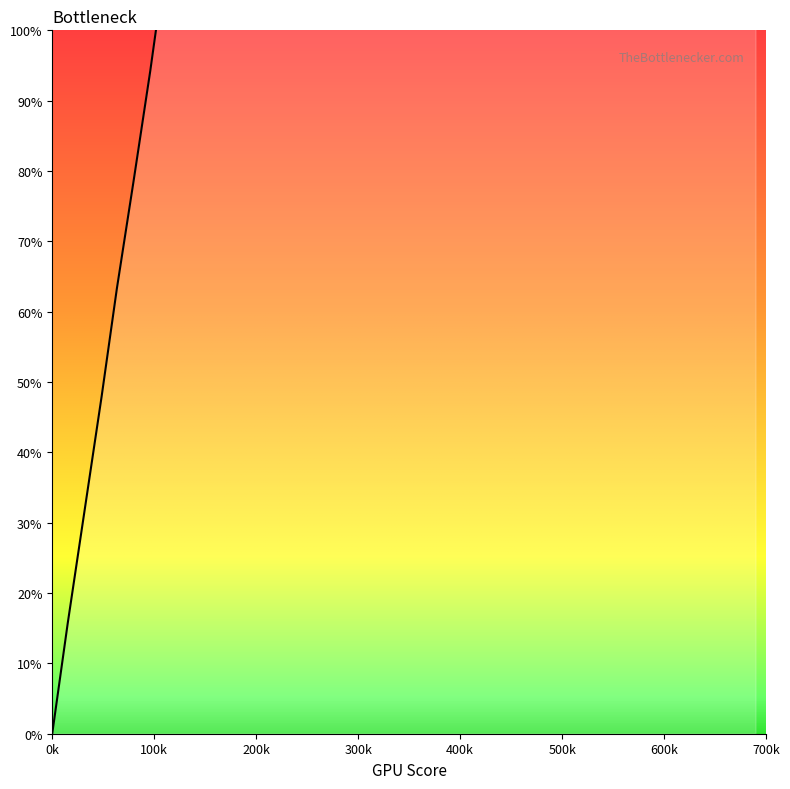

True or false: the data has more than 1 interior local peaks.

False